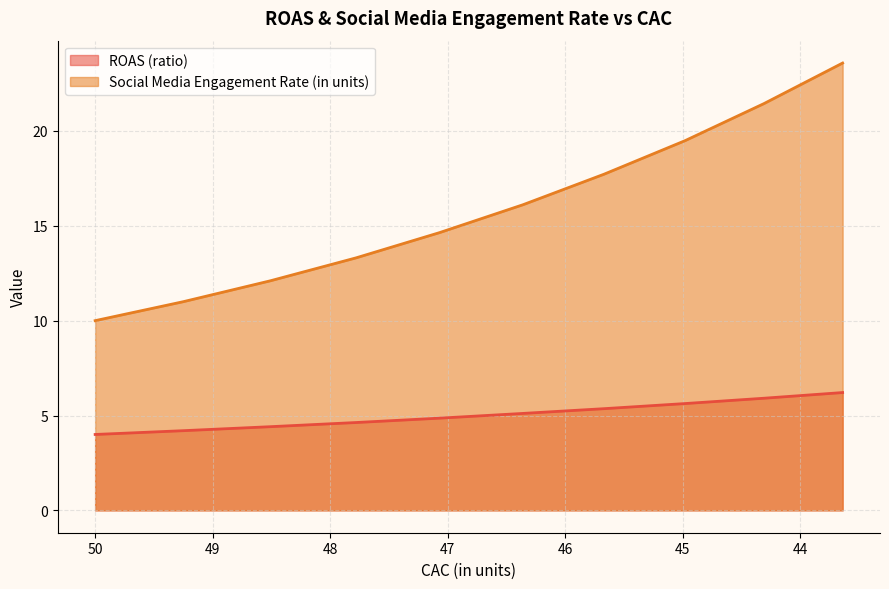

True or false: ROAS (ratio) has more than 2 interior local peaks.

False